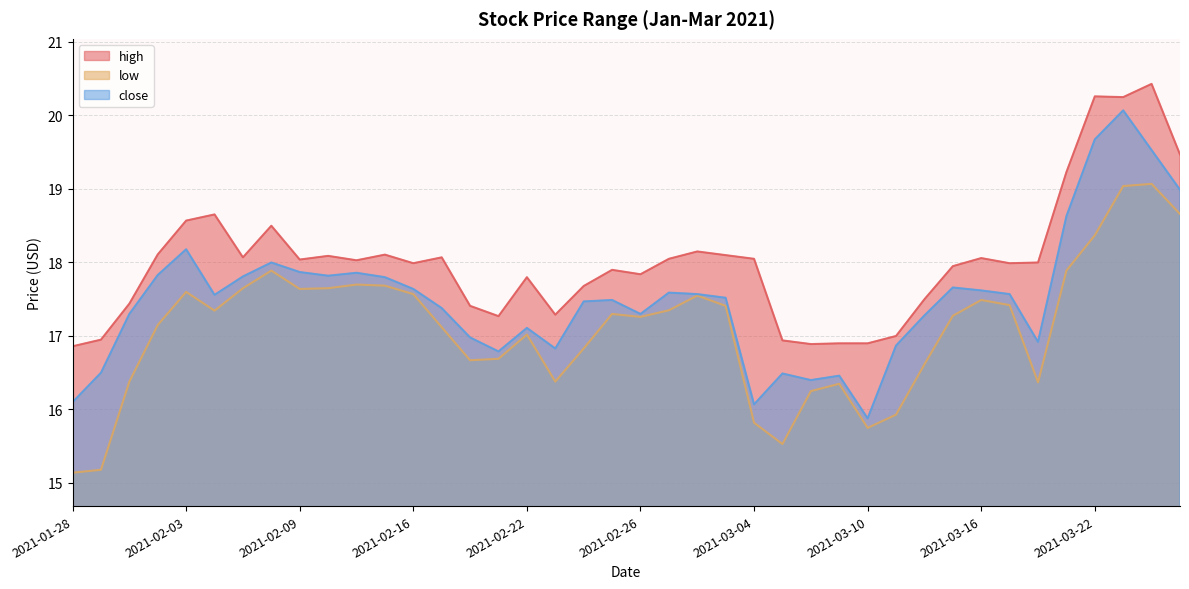

How many data points in high are above 18?

20